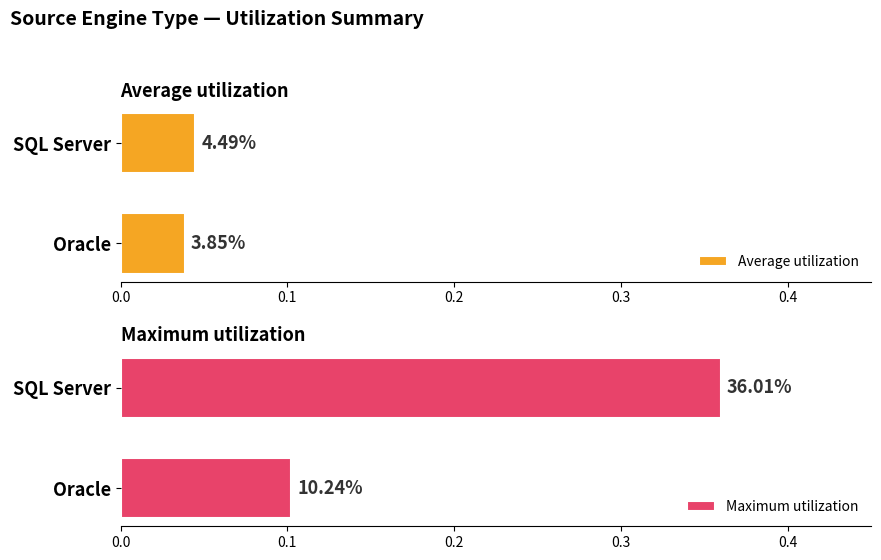

The value of Maximum utilization at Oracle is 0.1. True or false?

True